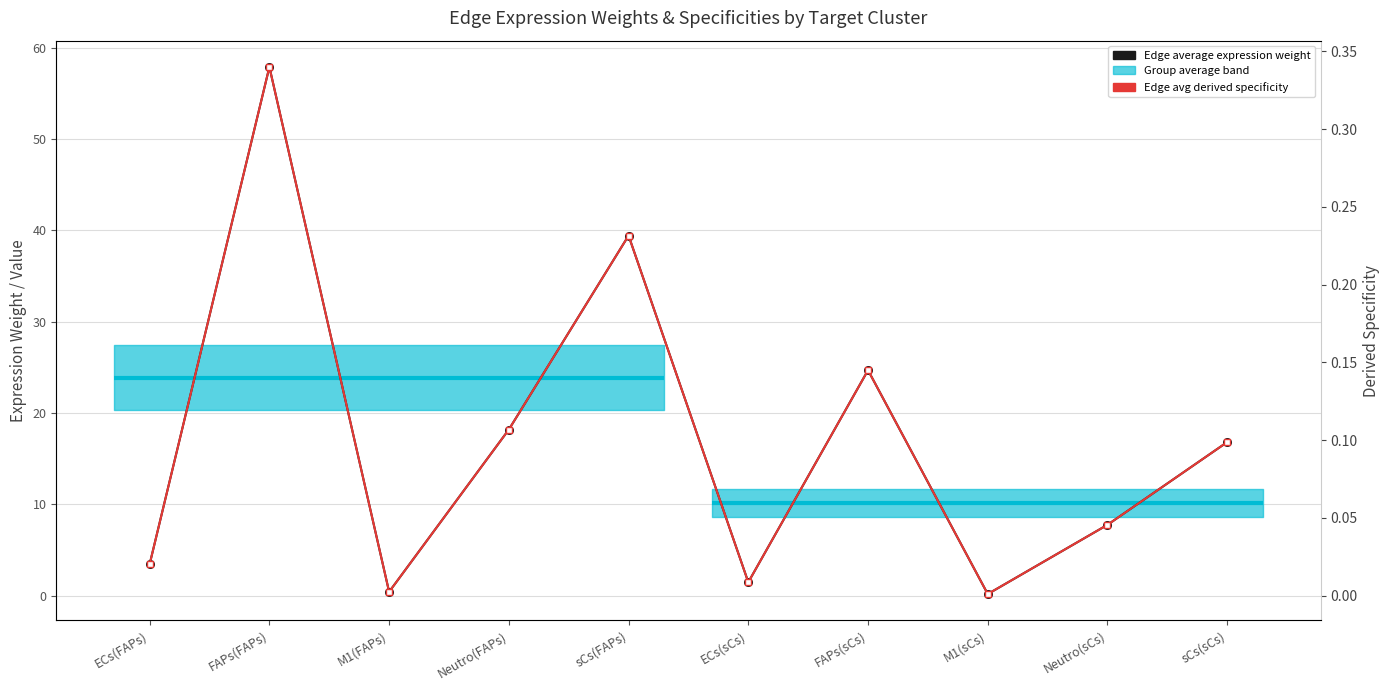

Which series has the widest spread of values?

Edge average expression weight